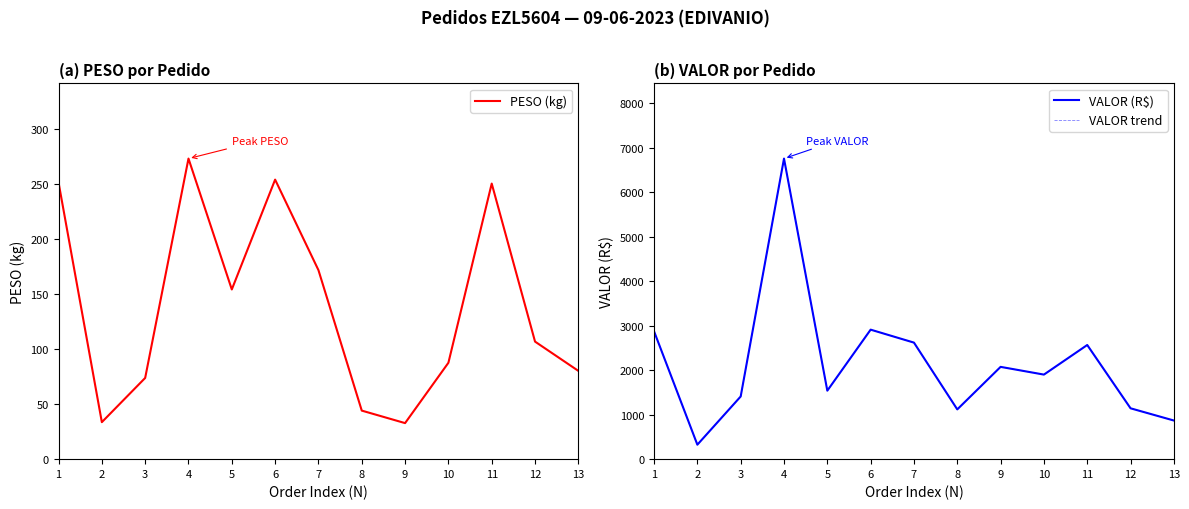

Which series changed the most between 2 and 13?

VALOR (R$)